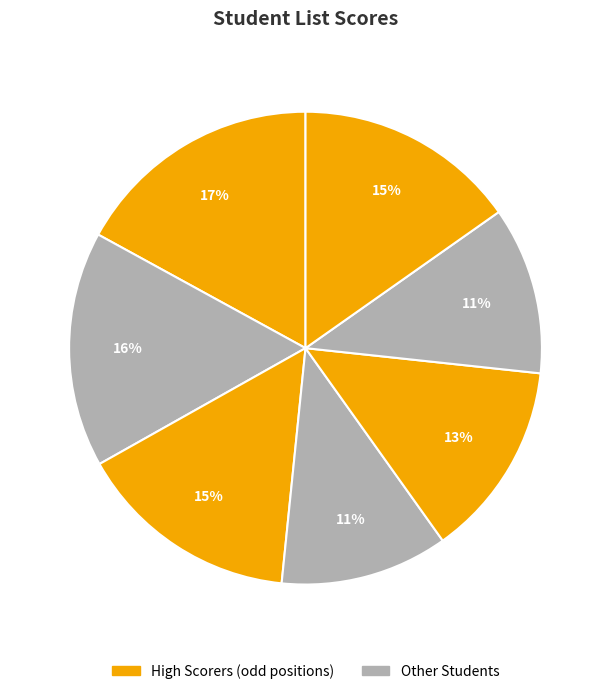

How many segments does this pie chart have?

7